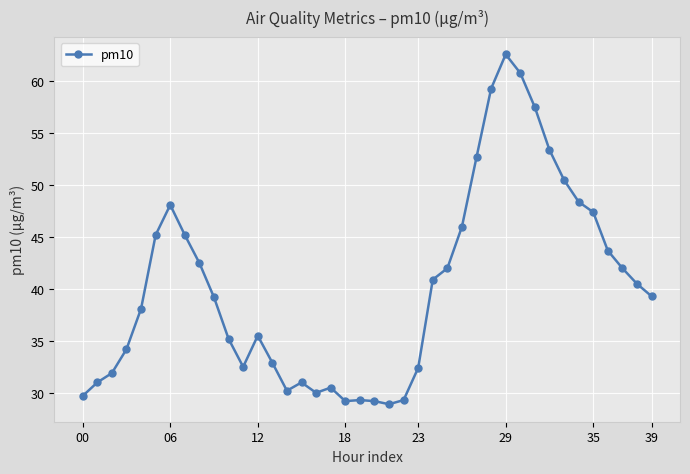

True or false: the data has more than 0 interior local peaks.

True